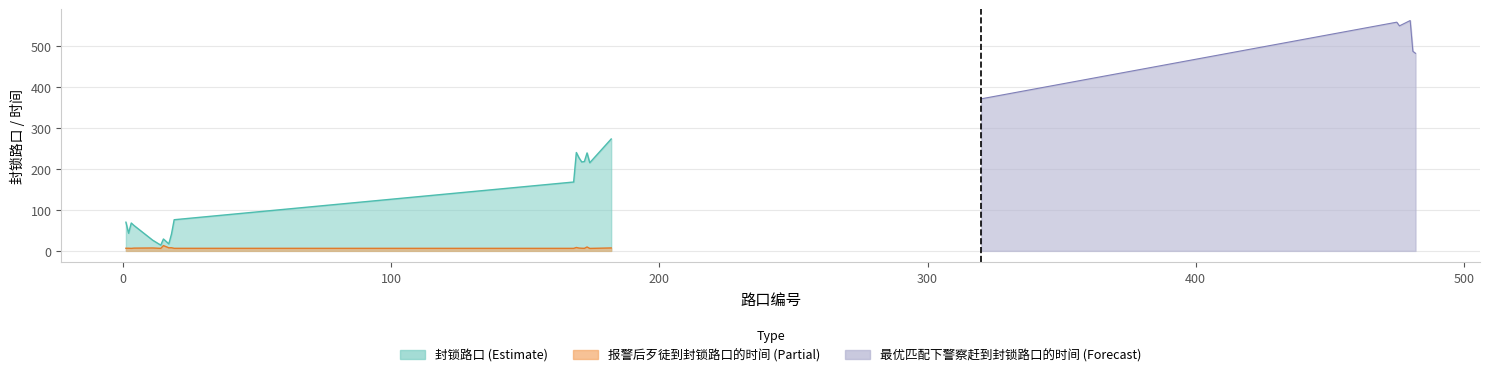

Is it true that 封锁路口 equals 71.1 at 169?

False